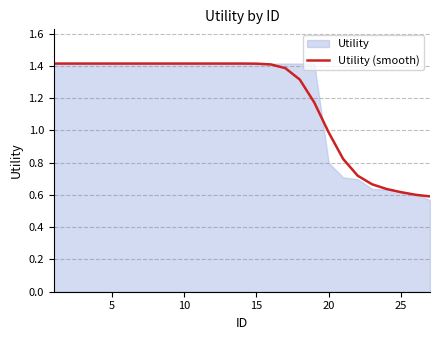

The Utility (smooth) series shows 0.4 at 20. True or false?

False